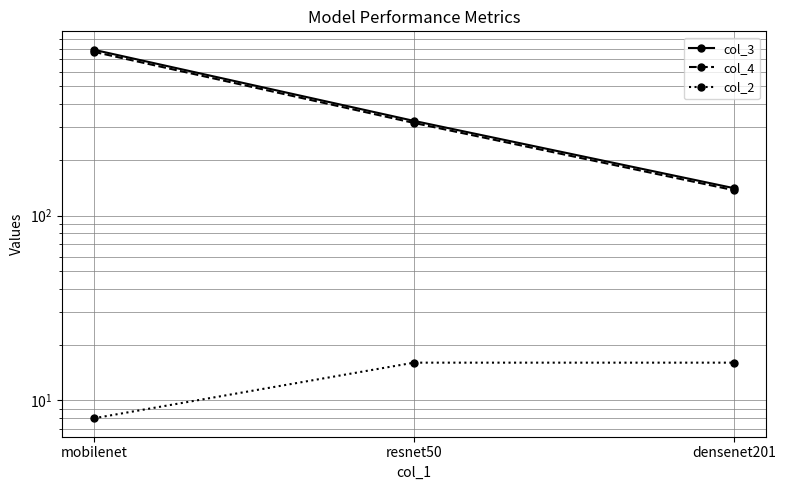

What is the difference between the maximum and minimum values in the col_2 series?

8.0